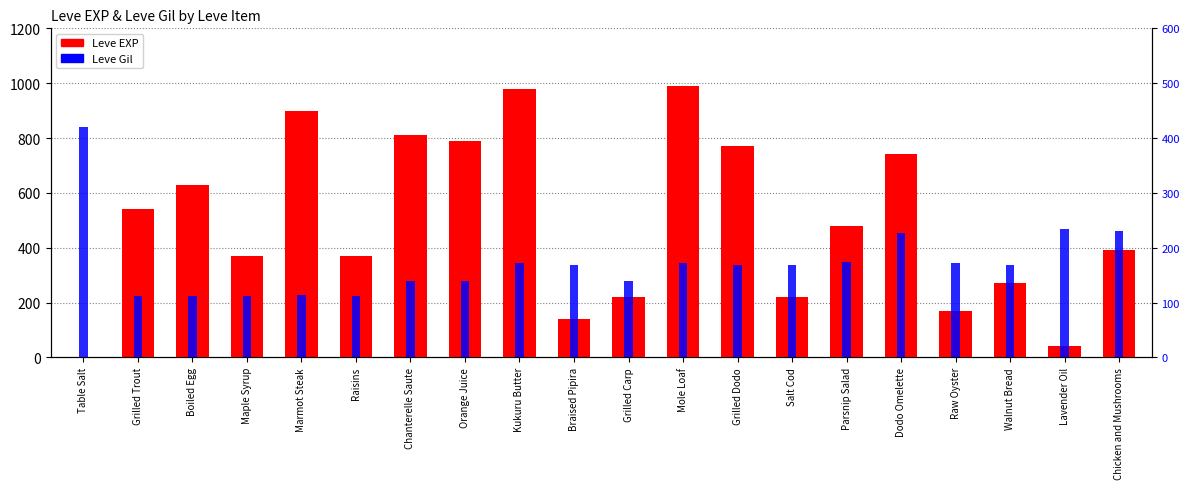

What is the difference between the maximum and minimum values in the Leve Gil series?

308